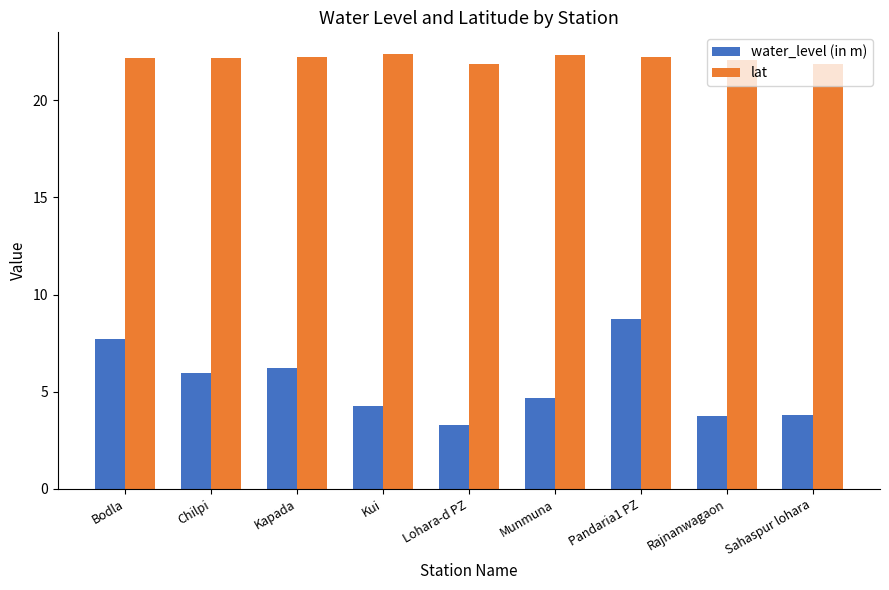

Is it true that lat equals 36.7 at Sahaspur lohara?

False